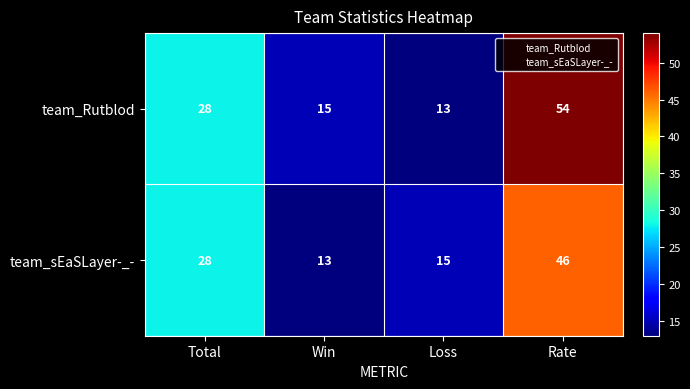

Reading left to right, extract all data points from this chart.

team_Rutblod: Total=28	Win=15	Loss=13	Rate=54
team_sEaSLayer-_-: Total=28	Win=13	Loss=15	Rate=46